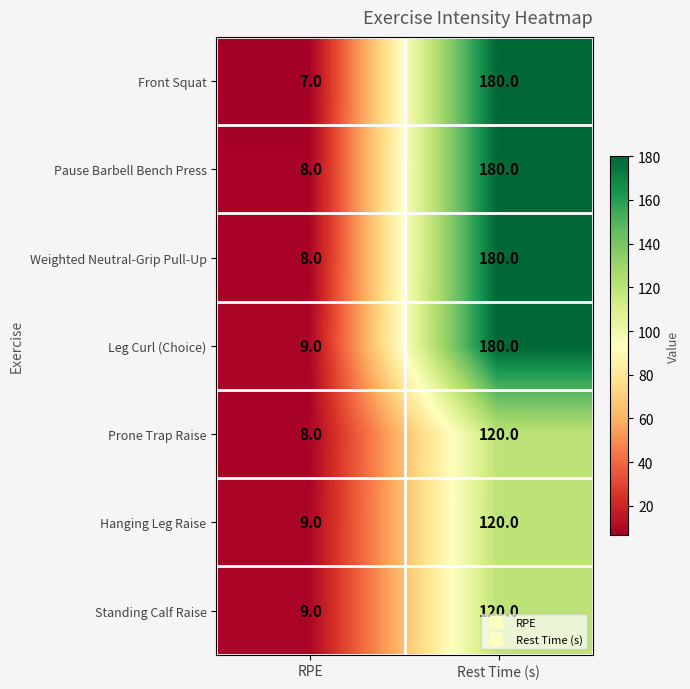

Between RPE and Rest Time (s), which series saw the biggest shift?

Front Squat